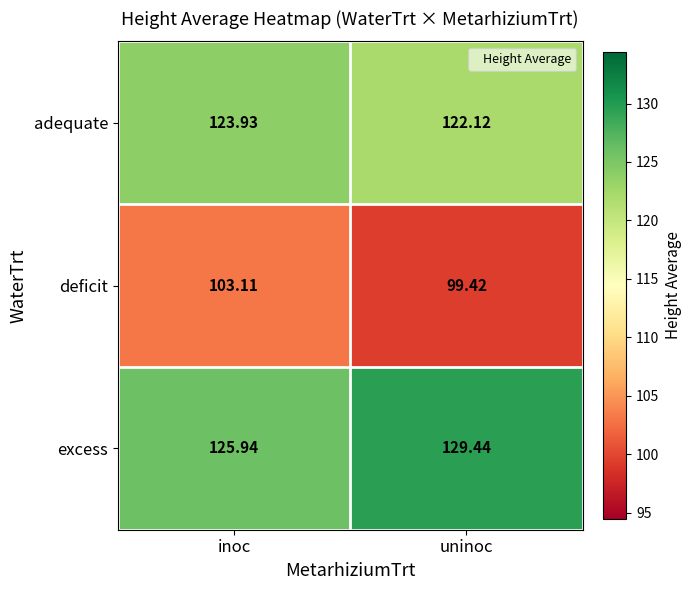

List the series in order of their peak value, lowest first.

deficit, adequate, excess